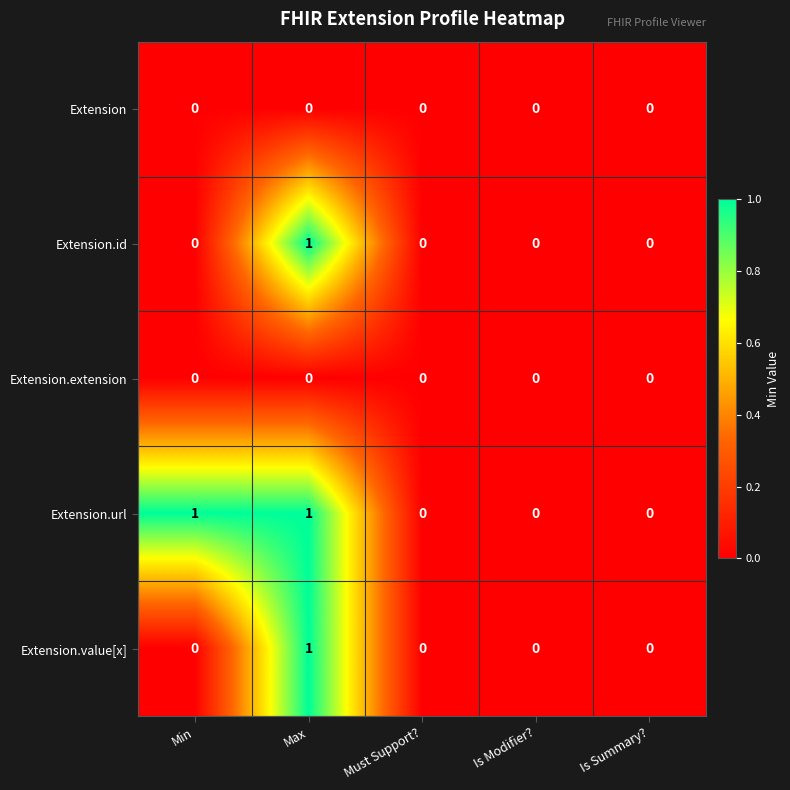

Count the Extension.url values in the range 0 to 1.

5